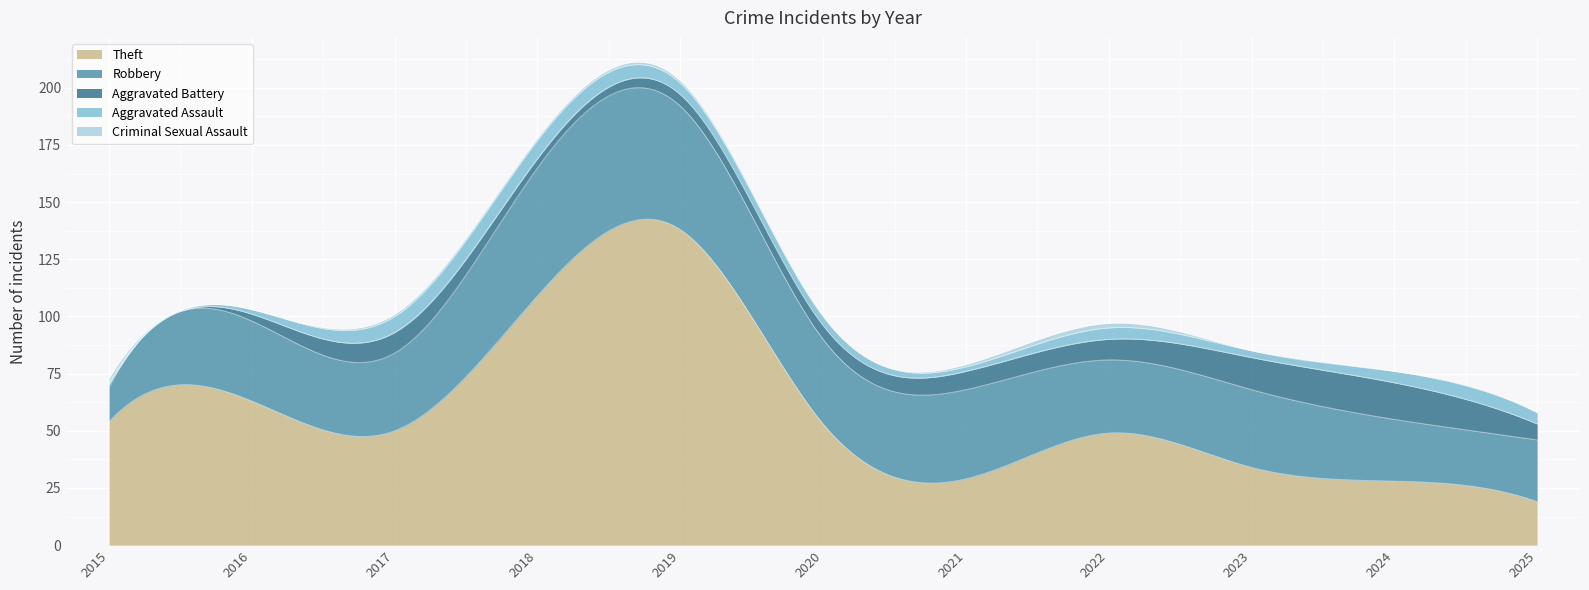

In Aggravated Assault, how many points are higher than both neighbors (excluding endpoints)?

2